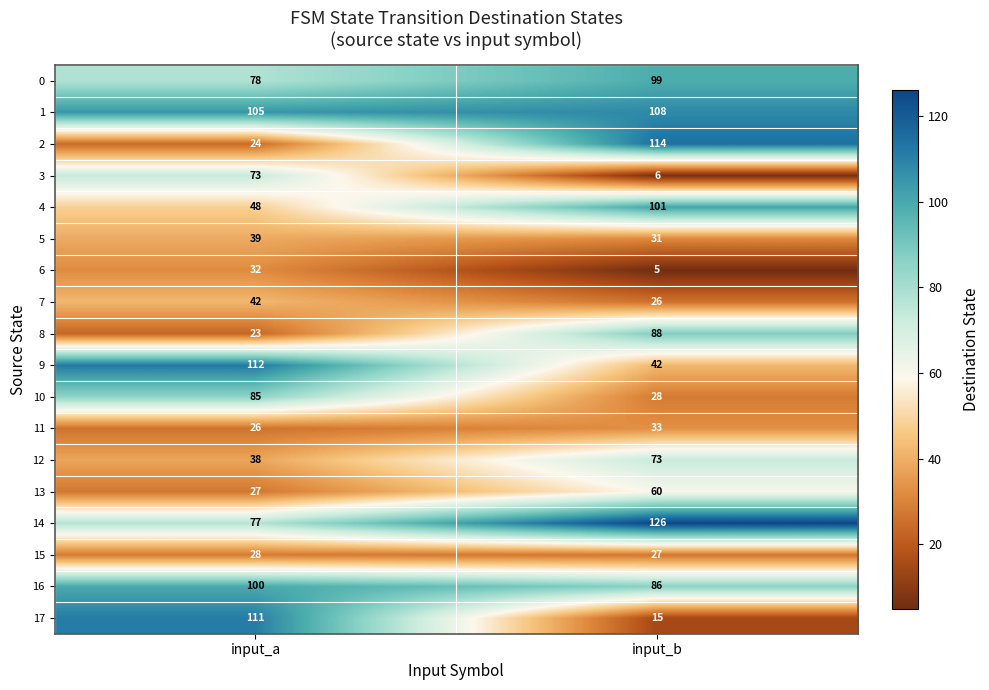

Which series has the widest spread of values?

17